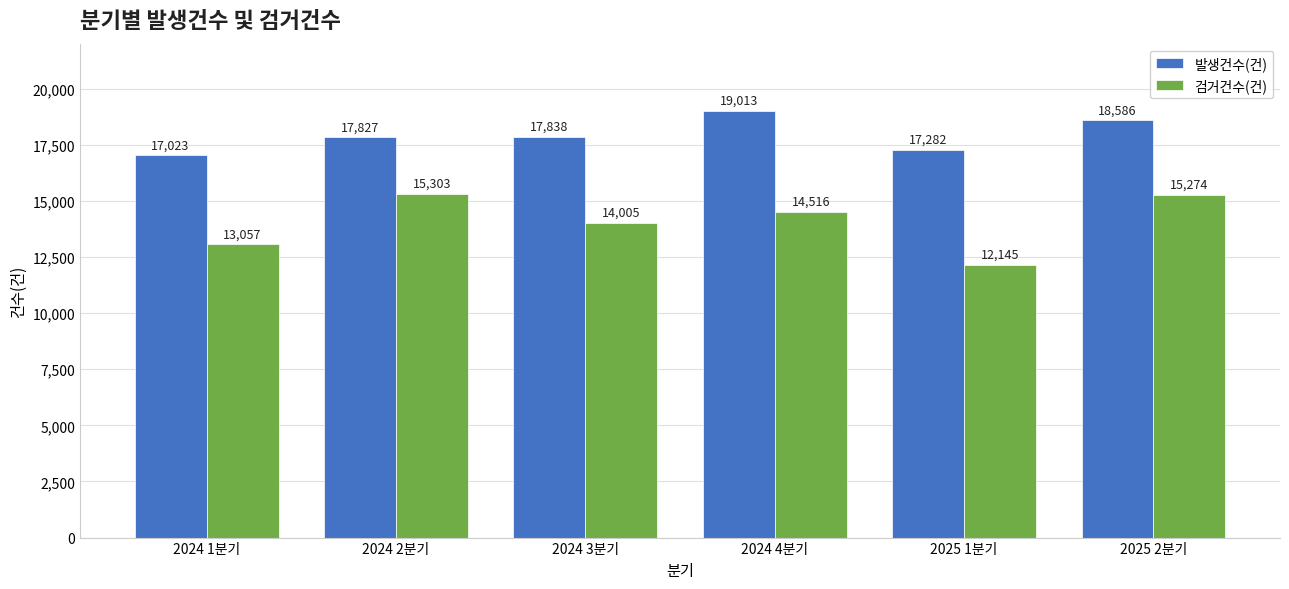

What is the lowest value of the 발생건수(건) series?

17023